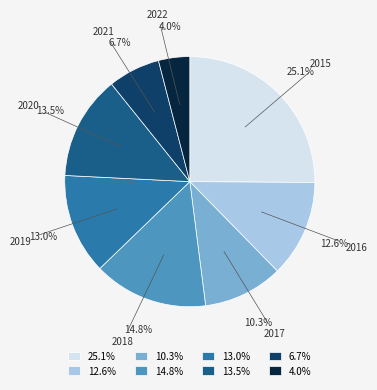

What is the ratio of the value at 2016 to the value at 2020?

0.9